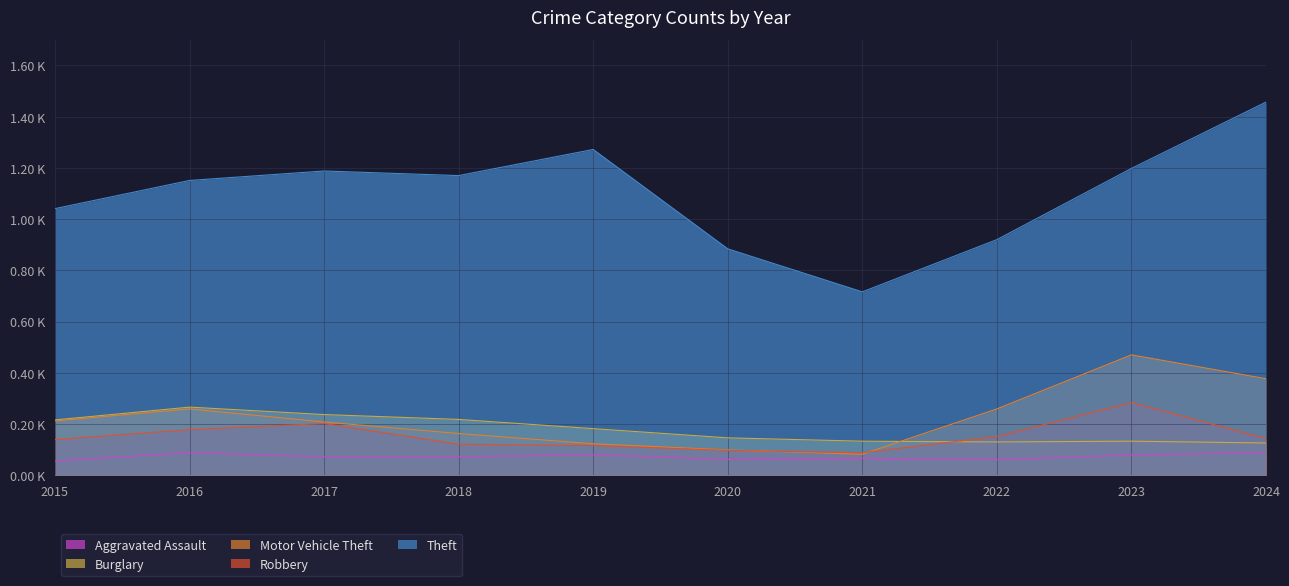

The value of Theft at 2017 is 410. True or false?

False